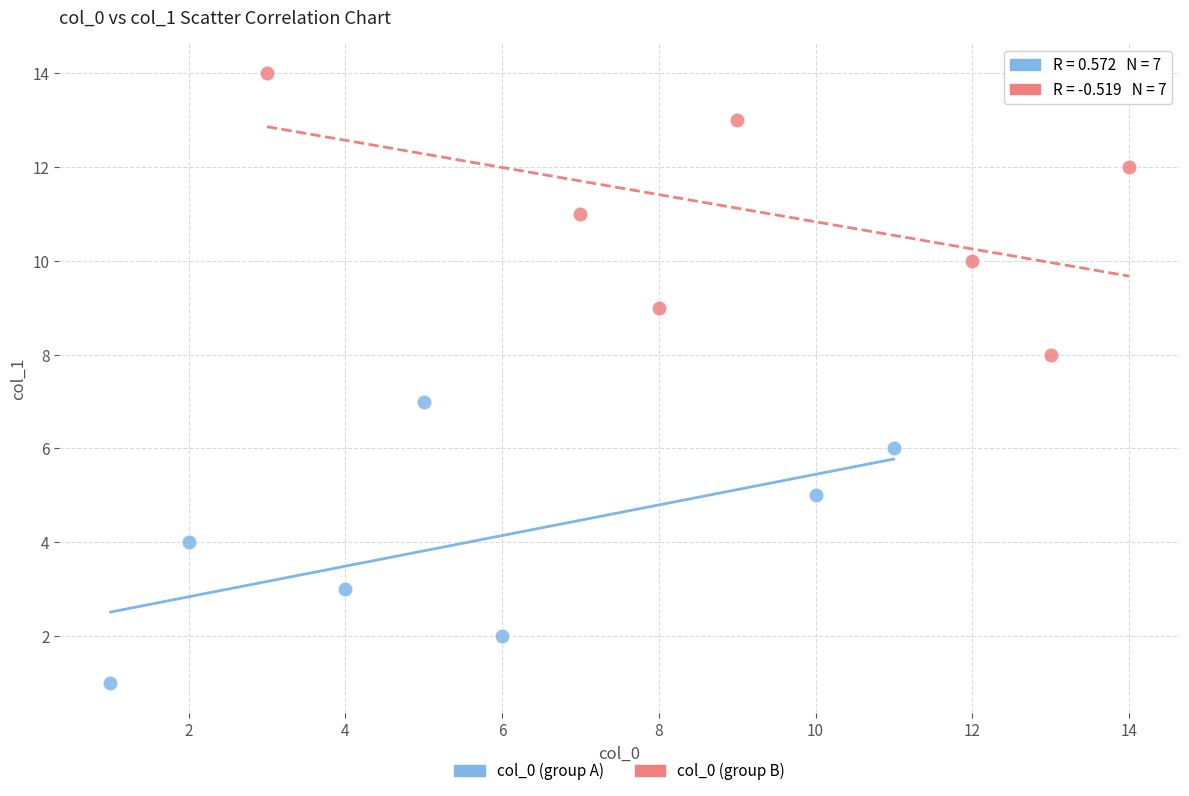

Which series reaches the maximum Y coordinate?

col_0 (group B)